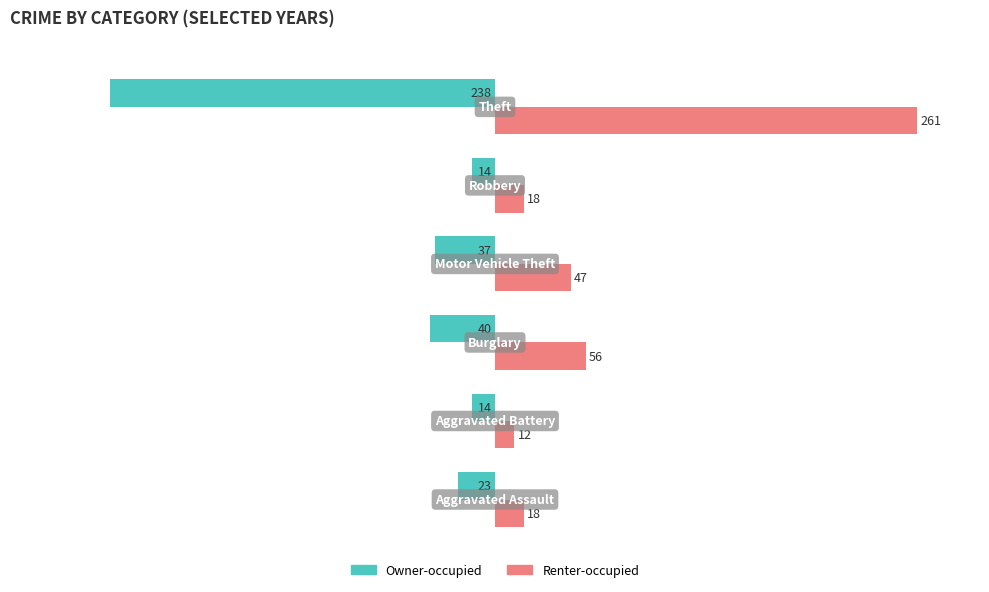

List the series in order of their overall mean, highest first.

Renter-occupied, Owner-occupied